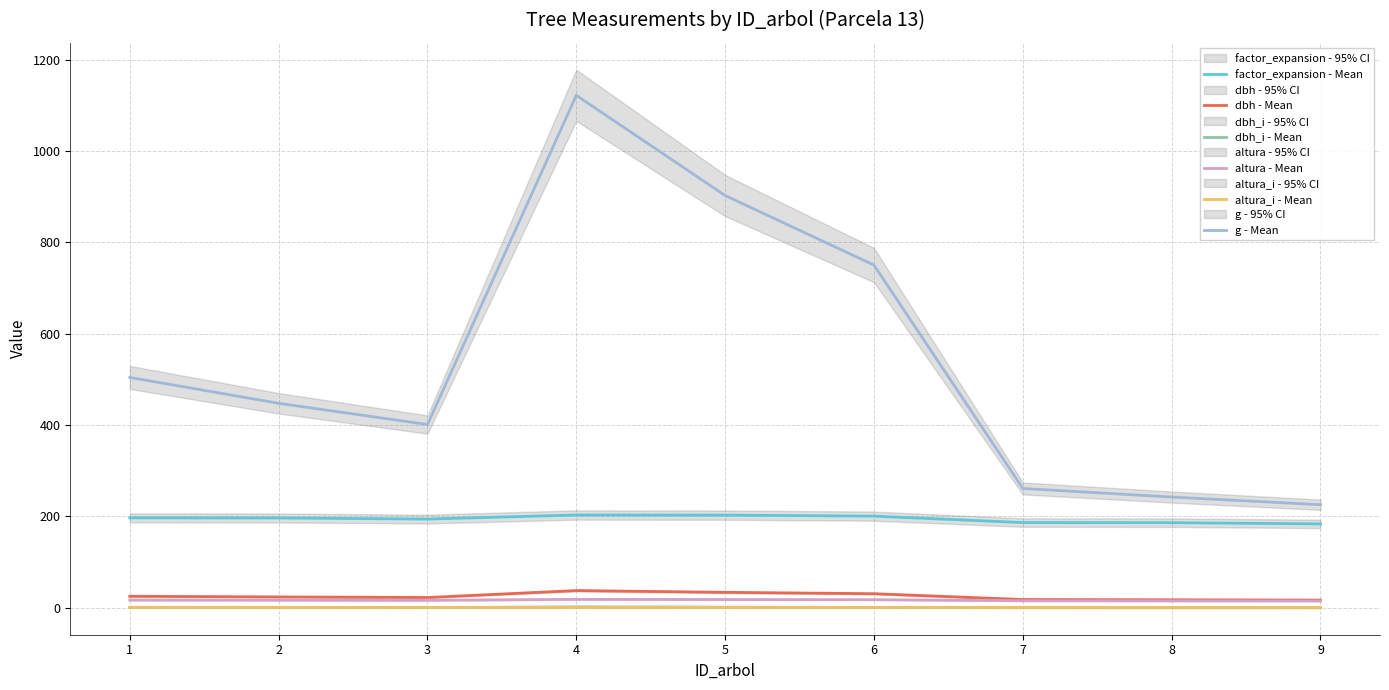

At how many categories does at least one series exceed 573?

3